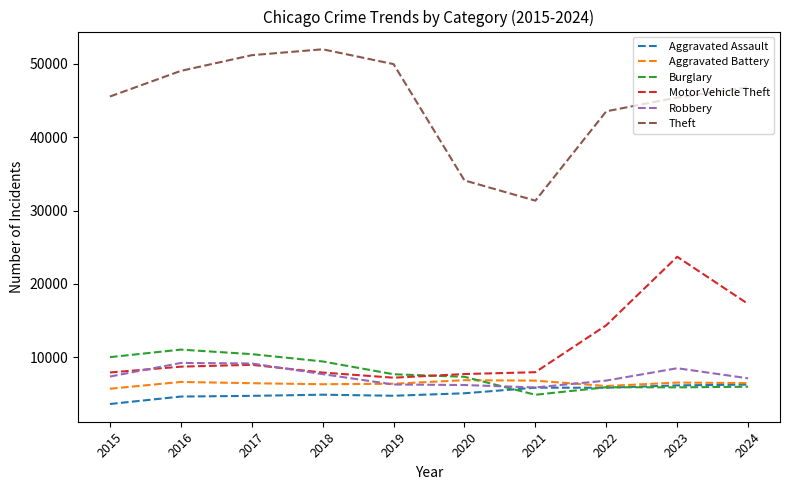

Where does the Burglary series first go above 7677?

2015